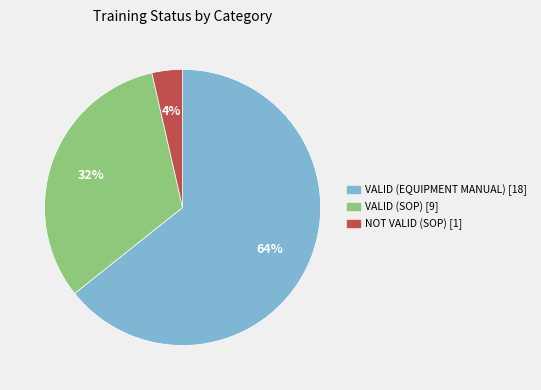

To the nearest percent, what is the average slice percentage?

33%